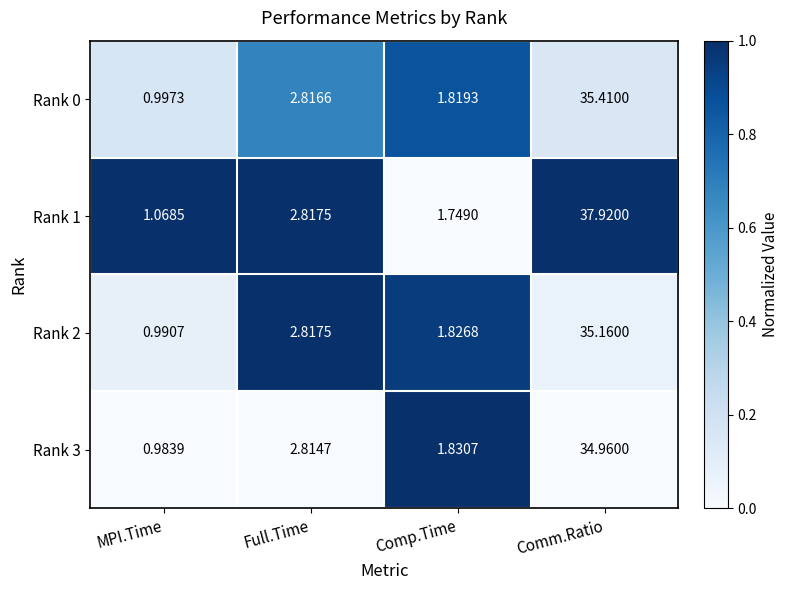

Where is Rank 2 nearest to the value 18?

Full.Time